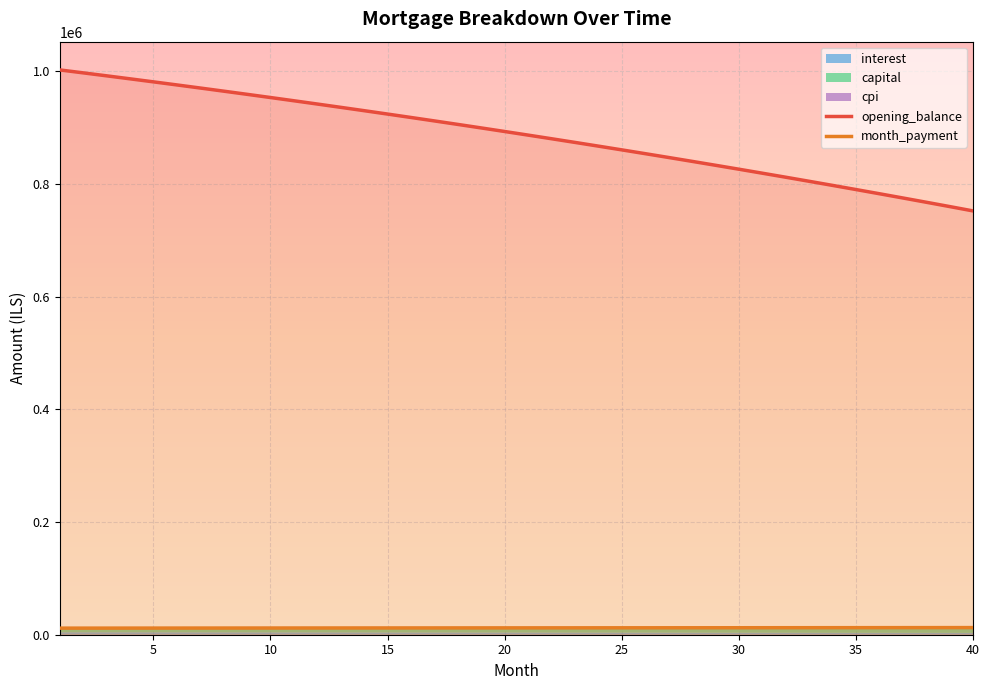

How many data points in opening_balance are less than 892826?

20